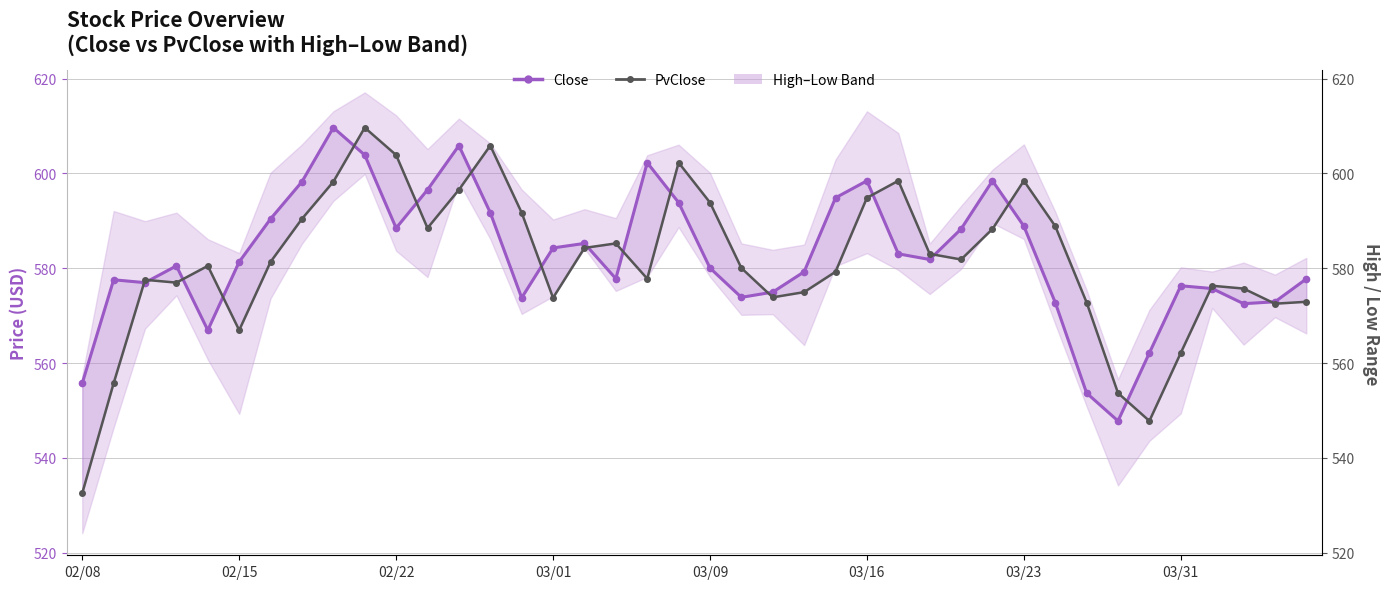

Is the value of PvClose at 16 greater than the value of Close at 03/09?

Yes